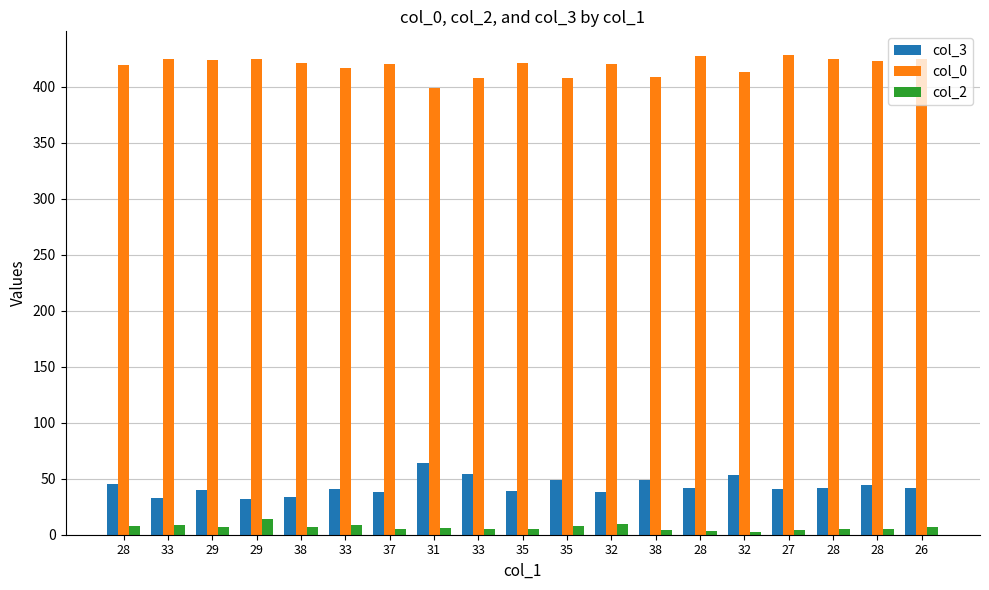

What is the total value across all series at 35?

465